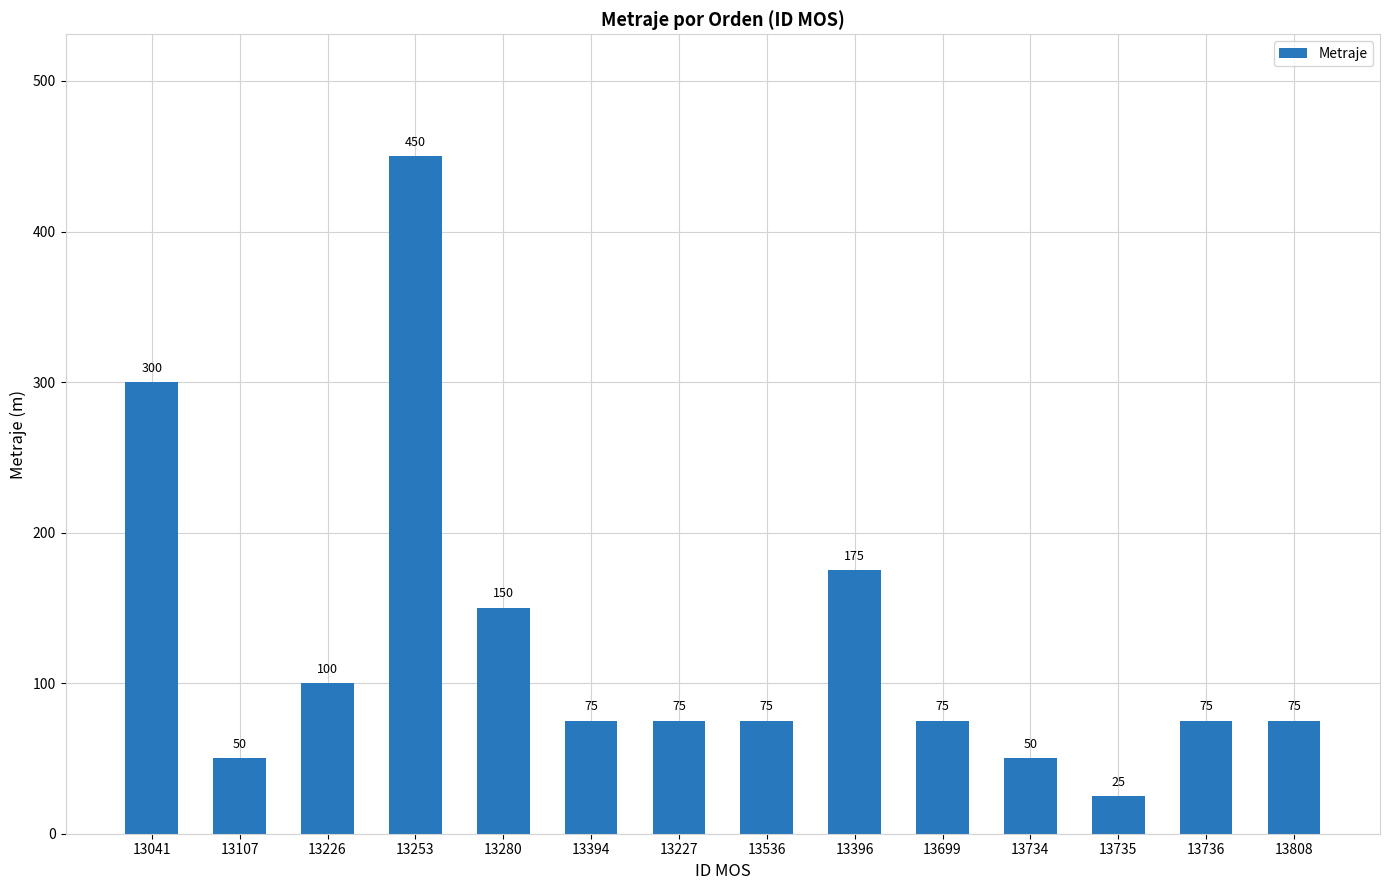

What is the change in value from 13253 to 13736?

-375